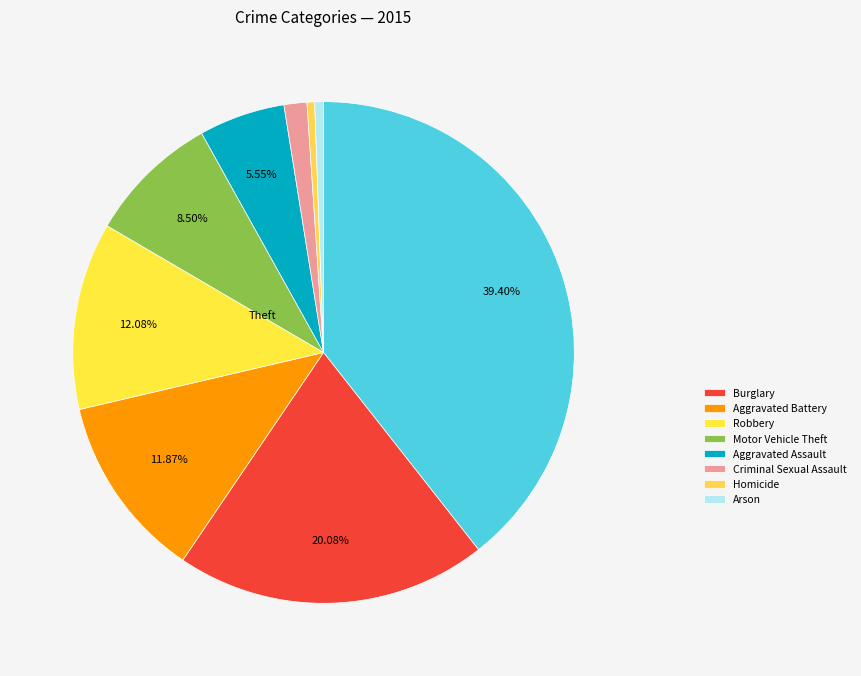

How many segments does this pie chart have?

9